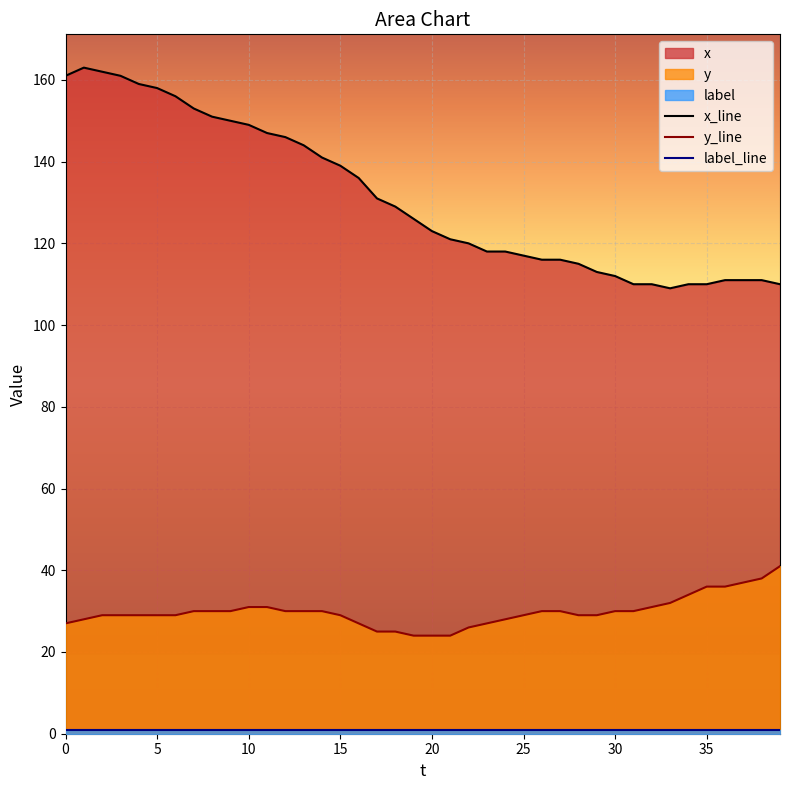

True or false: x_line has more than 0 interior local peaks.

True